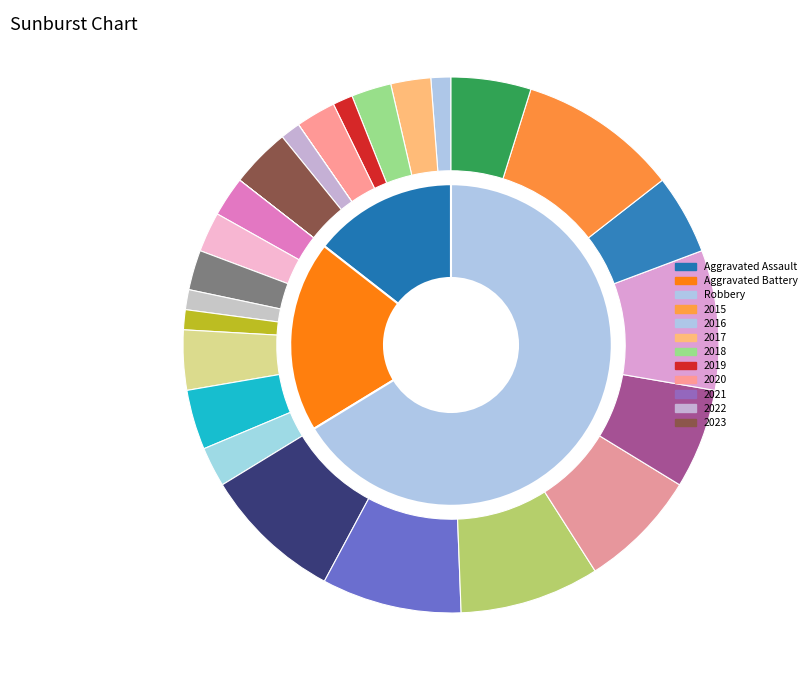

Does 2021 represent more than half of the total?

No